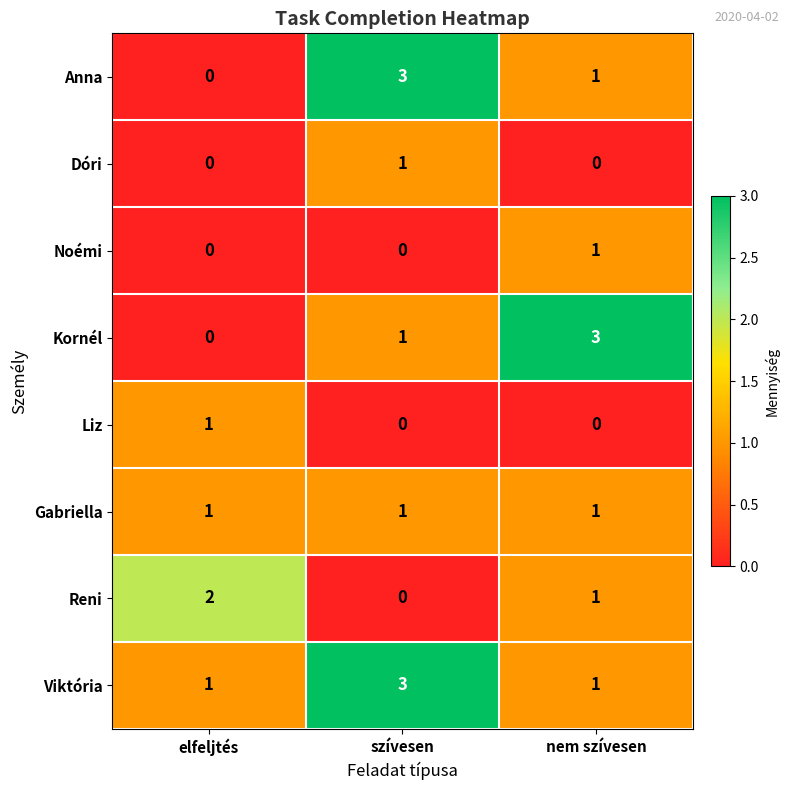

How many Liz values are between 0 and 1?

3